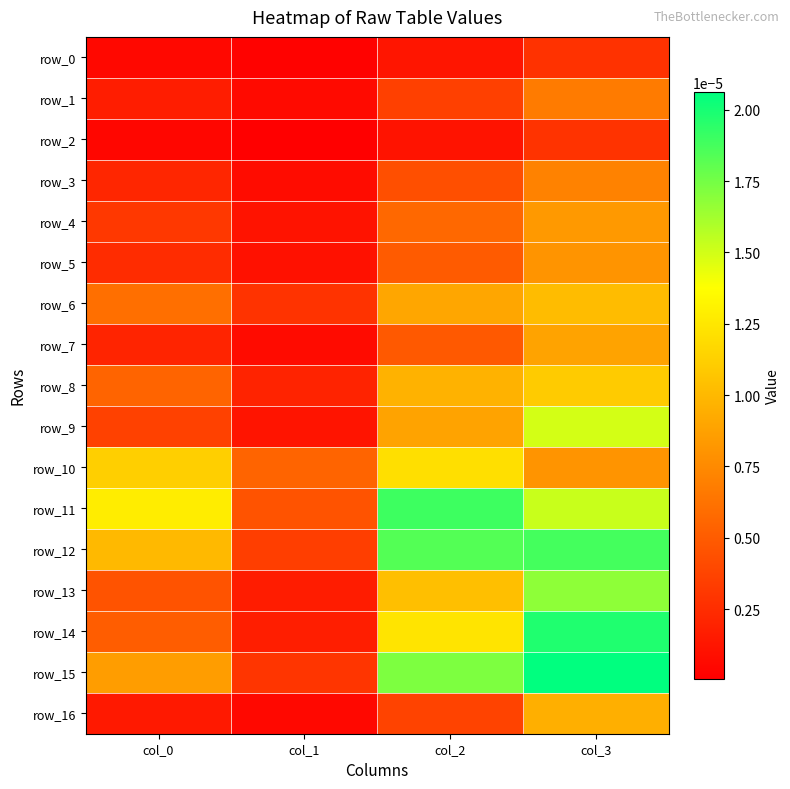

List the series in order of their peak value, lowest first.

row_0, row_2, row_1, row_3, row_5, row_4, row_7, row_16, row_6, row_8, row_10, row_9, row_13, row_12, row_11, row_14, row_15